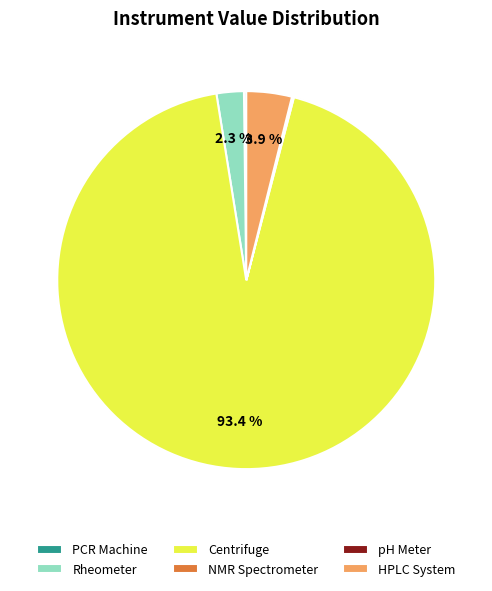

Is there a majority slice in this chart?

Yes